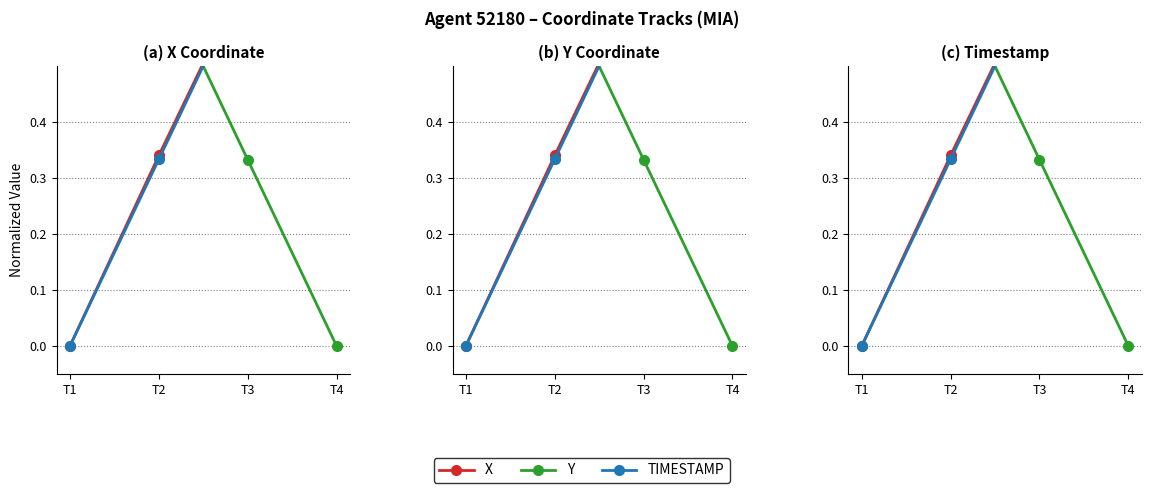

Which series has the largest total across all categories?

X